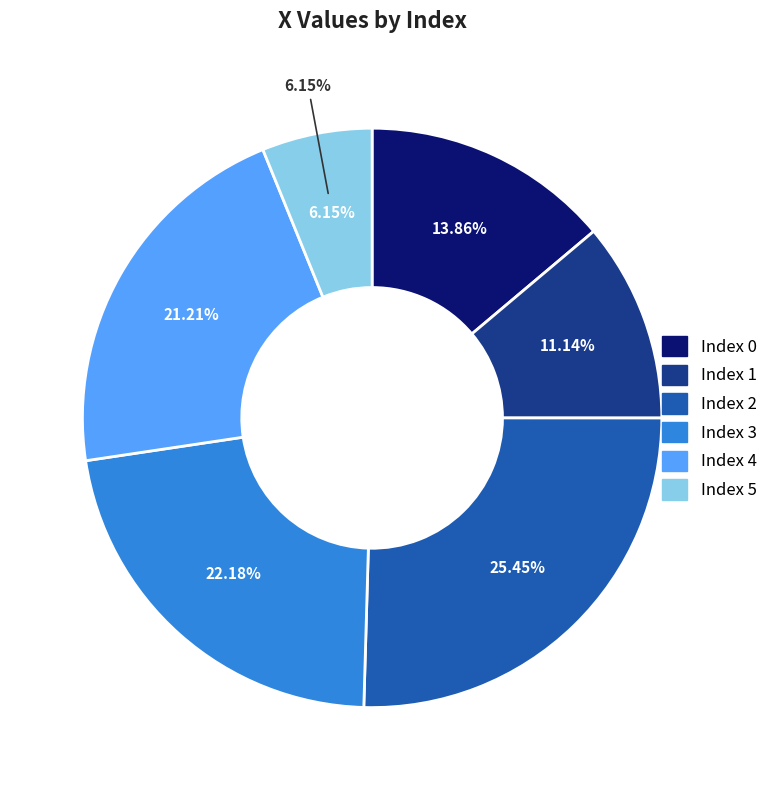

The 0 slice represents 14% of the pie. True or false?

True